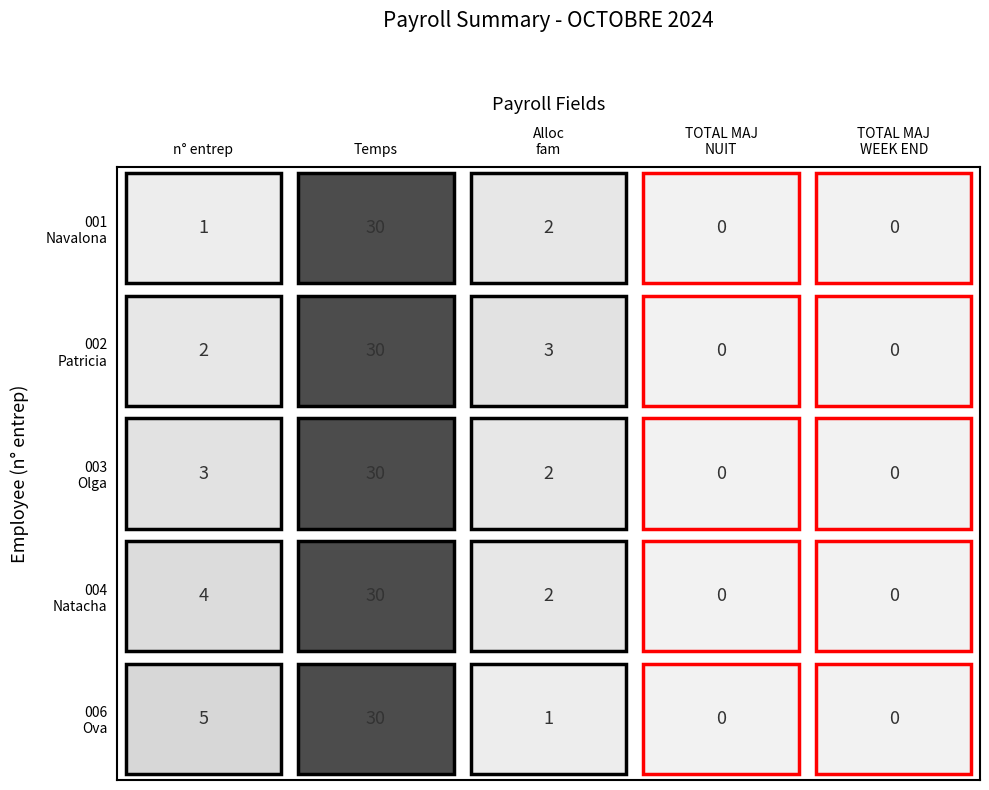

Is the value of Ova at 4 greater than the value of Natacha at 2?

No